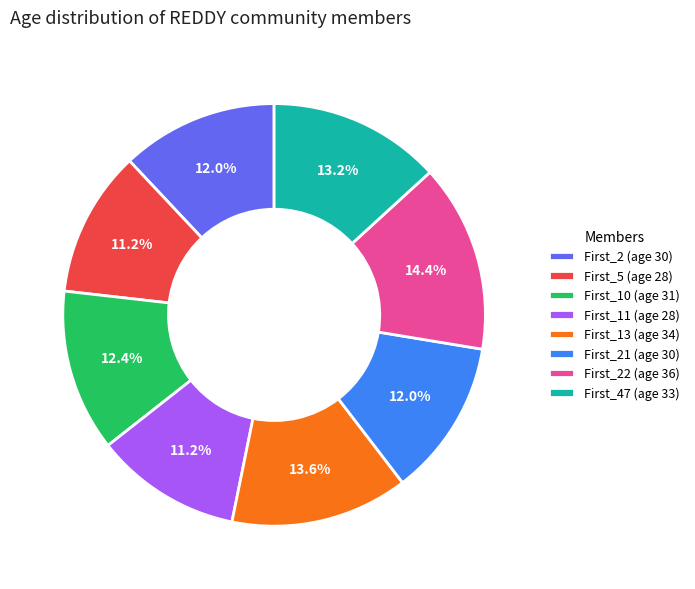

Count the number of slices in the pie.

8